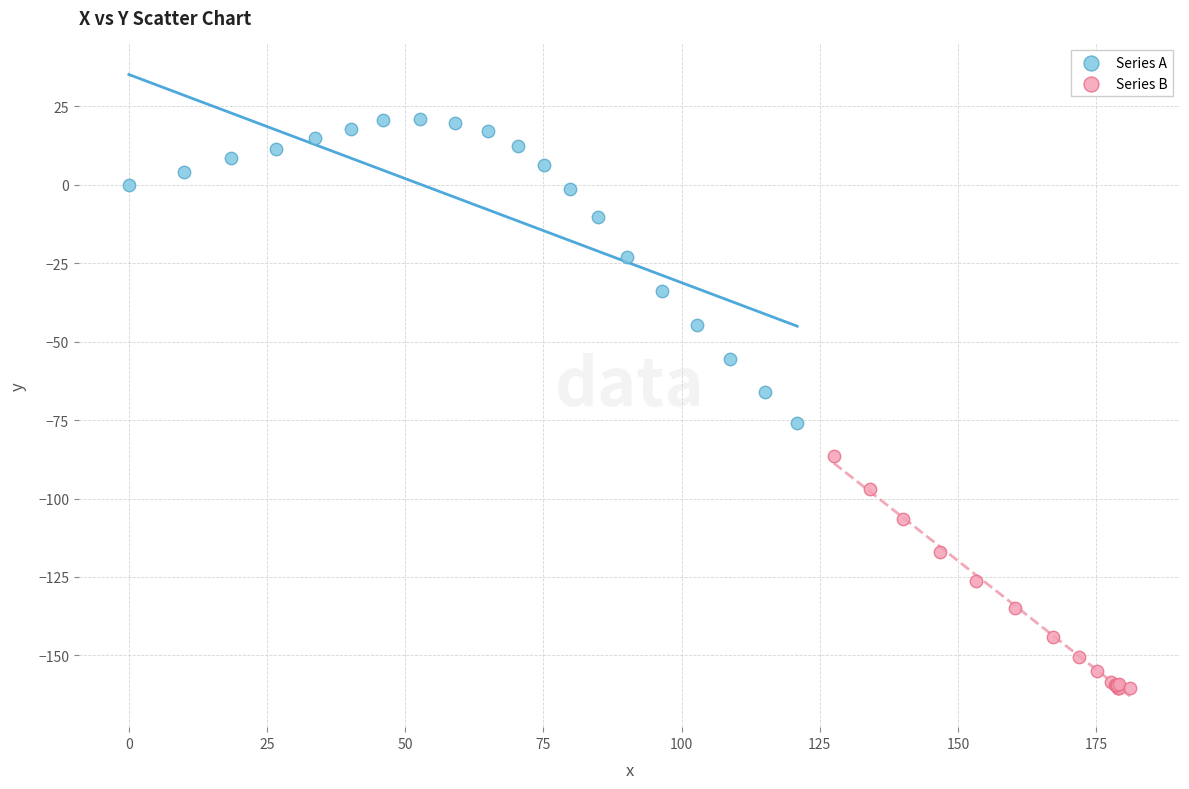

Which series contains the highest Y value?

Series A